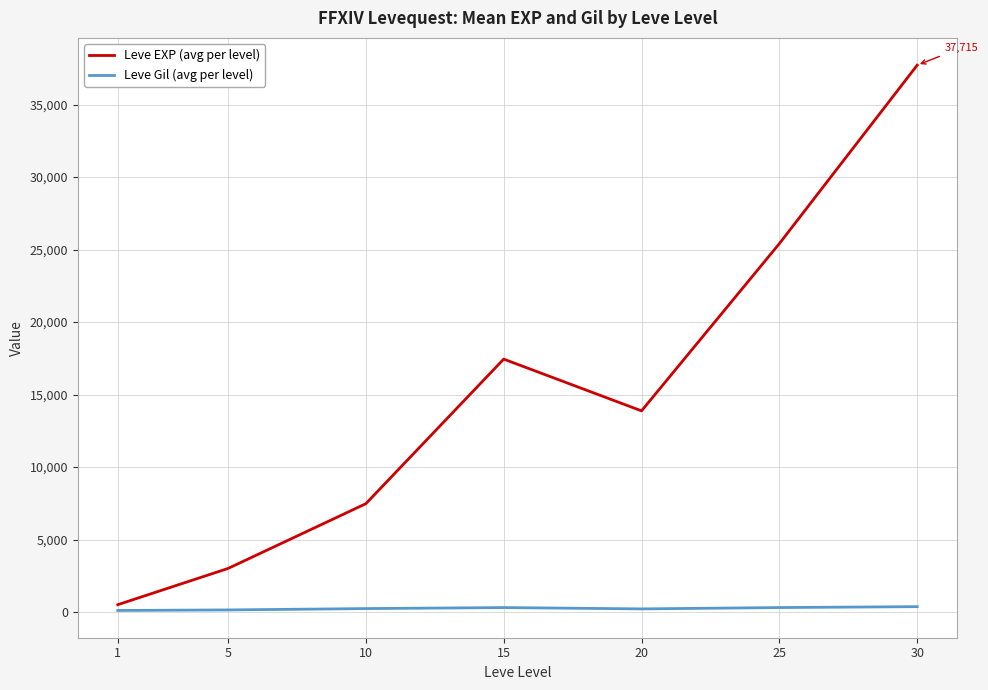

Where is the first local maximum for Leve EXP (avg per level)?

15